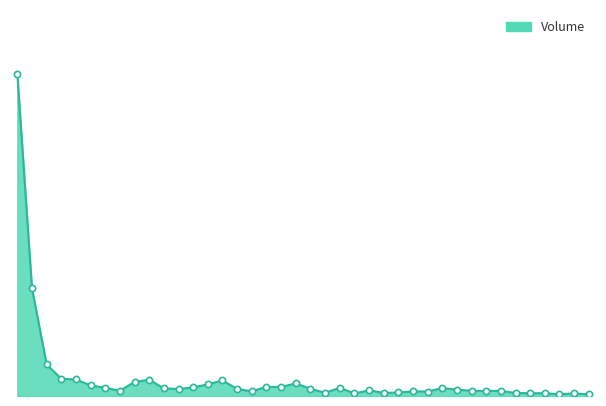

Is this an area chart (filled region under the line)?

Yes